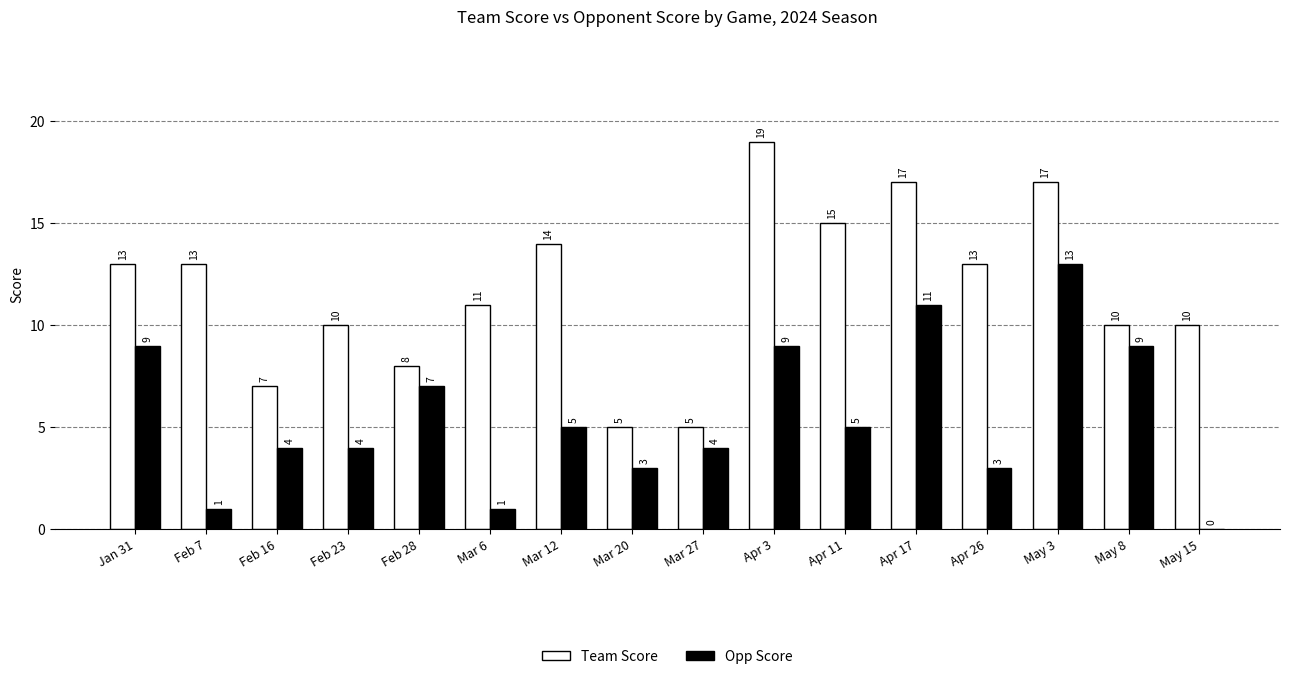

True or false: Opp Score has a value of 16 at Apr 17.

False